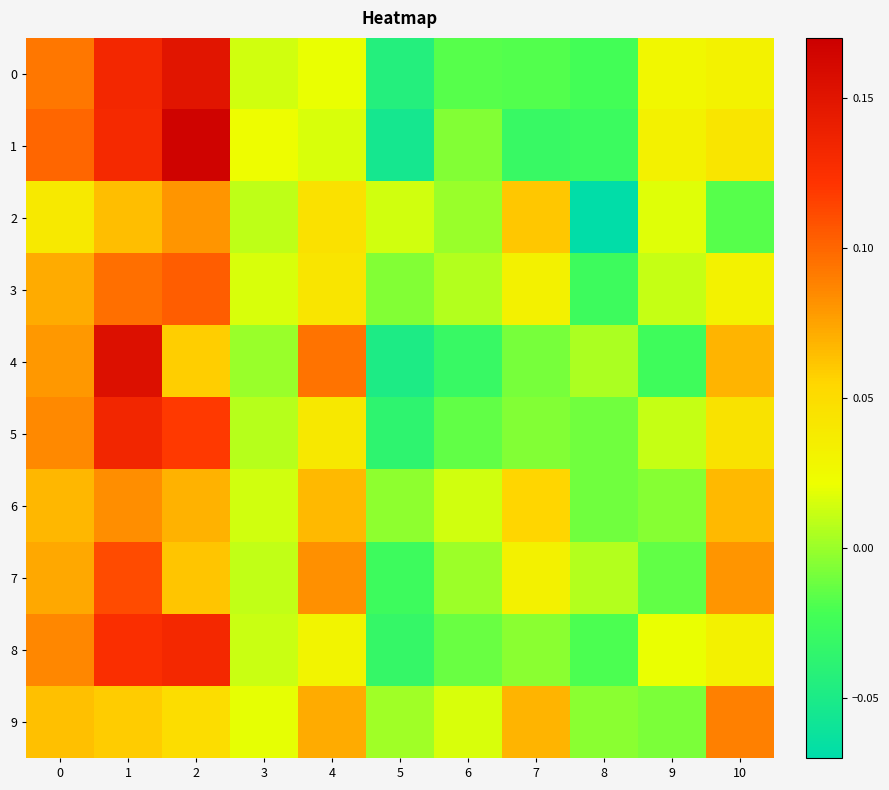

What is the spread (max minus min) of values at 2?

0.1